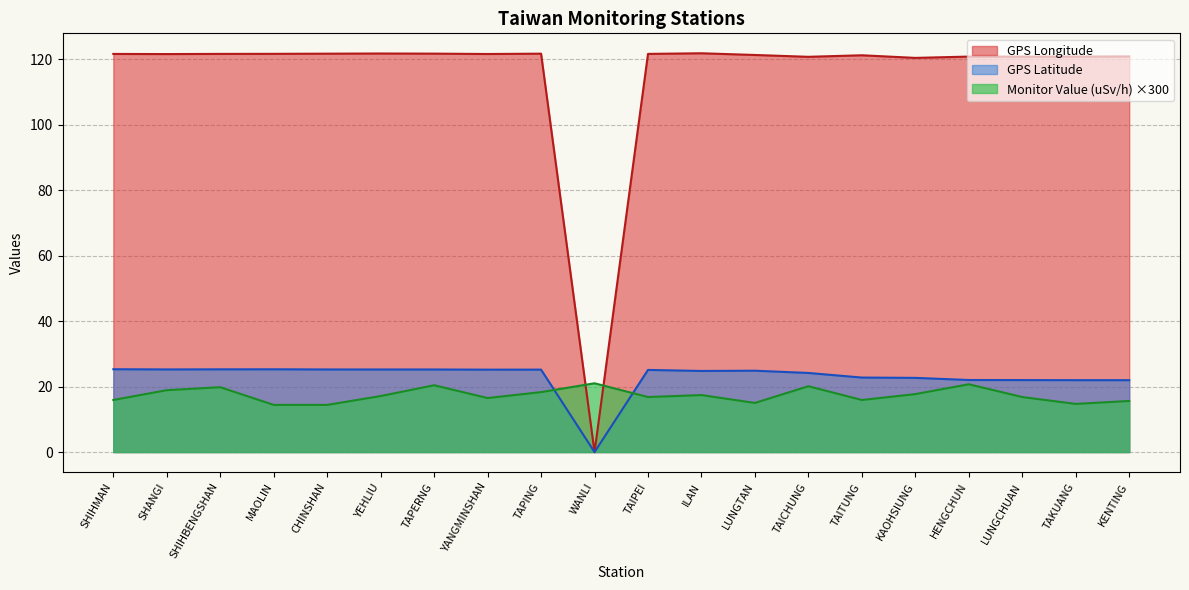

True or false: Monitor Value (uSv/h) has a value of 34.4 at HENGCHUN.

False